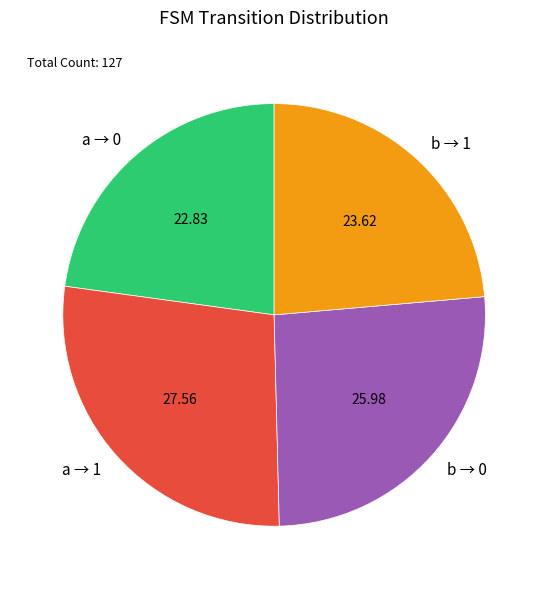

Rank the categories by value from highest to lowest.

a → 1, b → 0, b → 1, a → 0